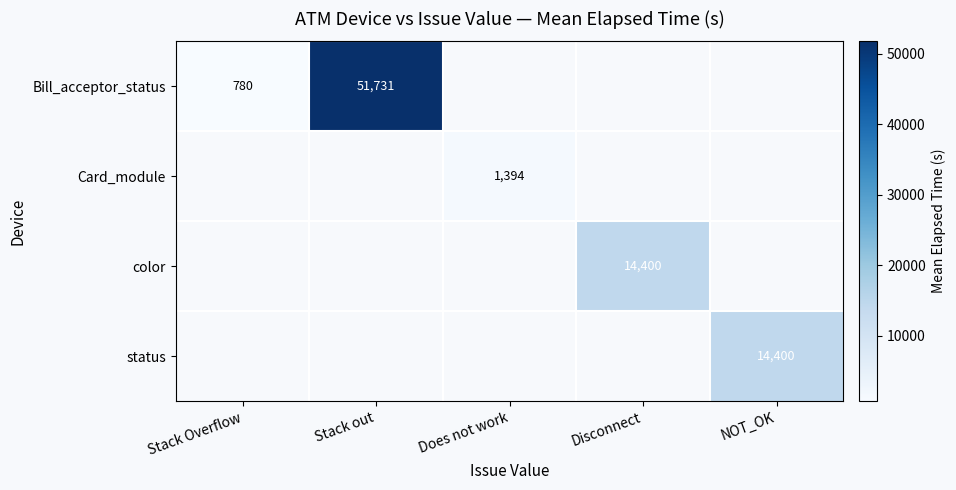

How many positive values does the status series have?

1